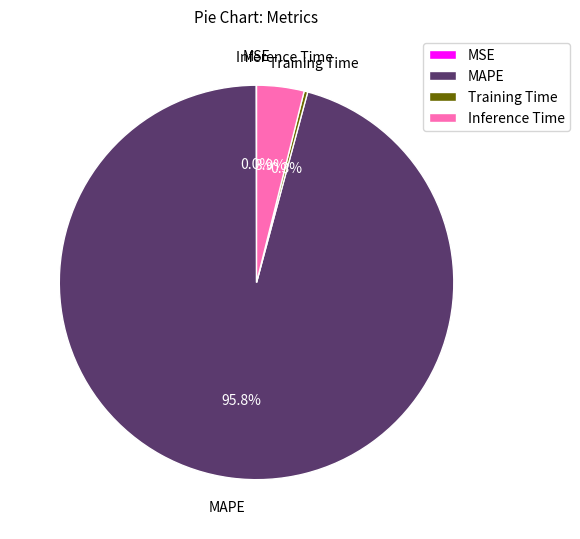

Does any single category account for the majority?

Yes